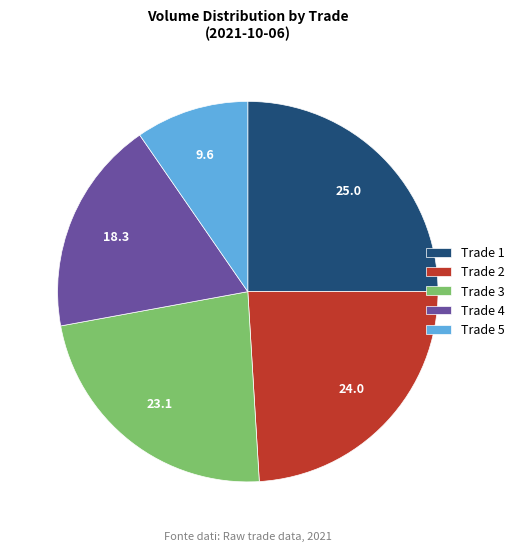

Is there a majority slice in this chart?

No